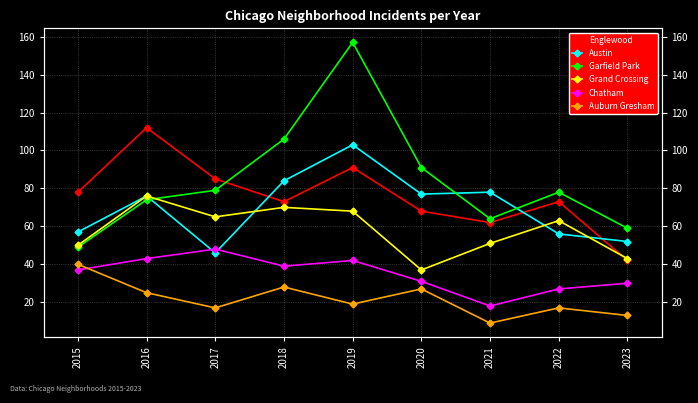

Rank the series by their maximum value, from highest to lowest.

Garfield Park, Englewood, Austin, Grand Crossing, Chatham, Auburn Gresham